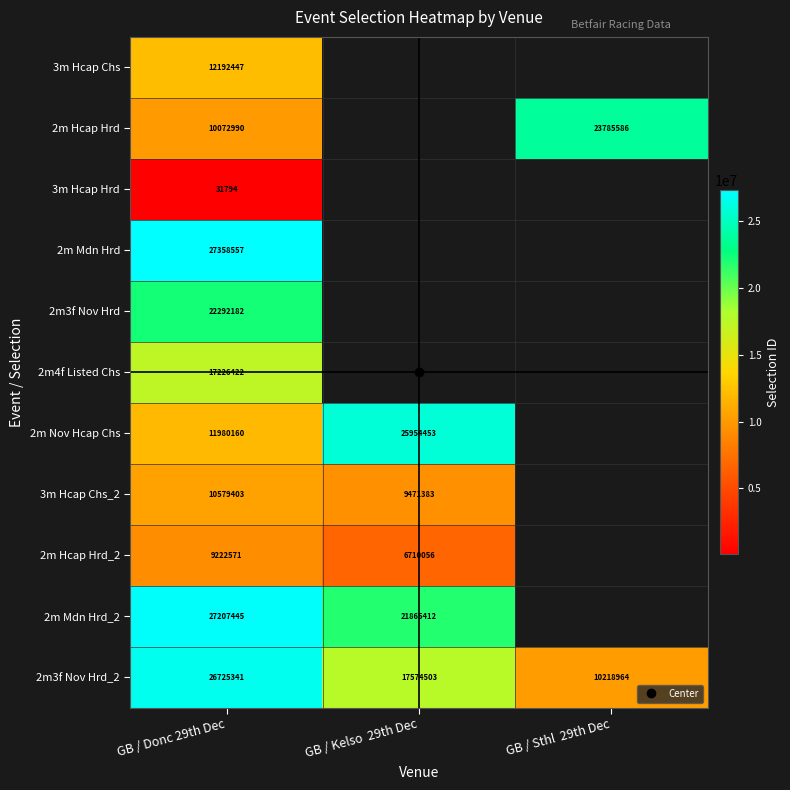

What is the difference between the 2m3f Nov Hrd_2 values at GB / Sthl 29th Dec and GB / Donc 29th Dec?

16506377.0